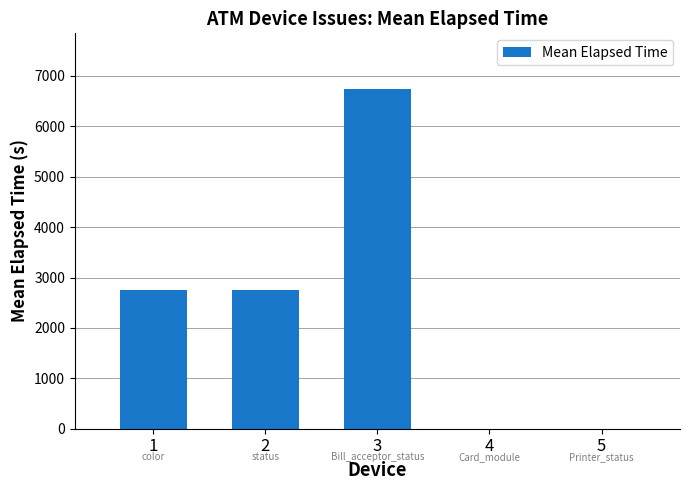

What is the greatest value displayed?

6735